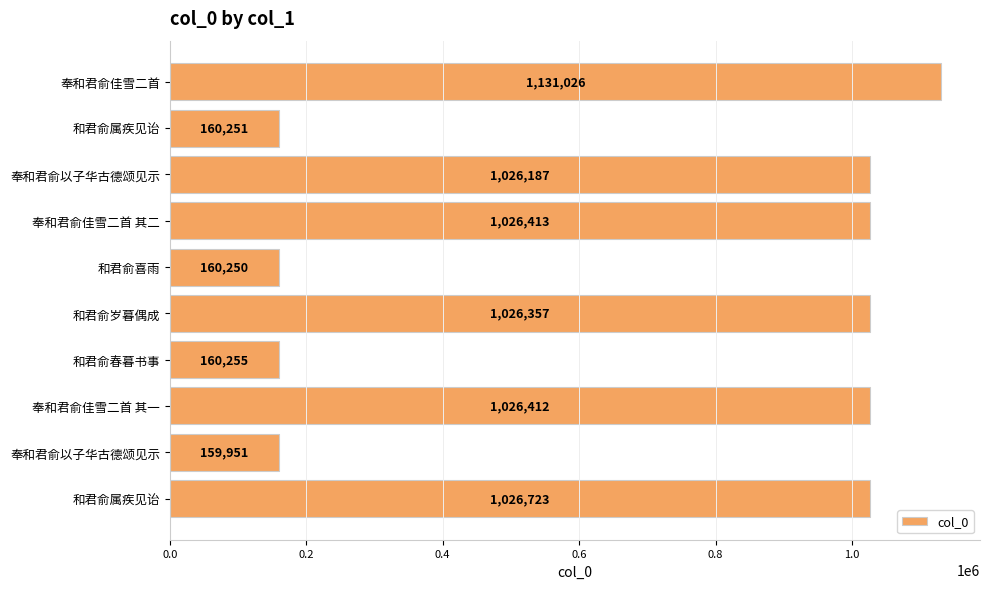

How many series are shown in this chart?

1